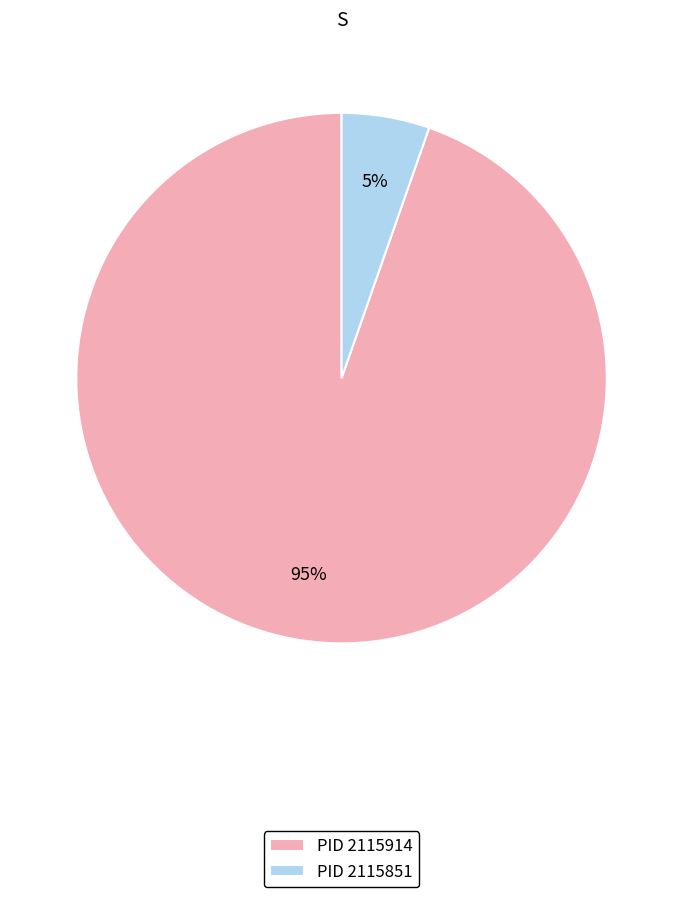

How many slices are in this pie chart?

2